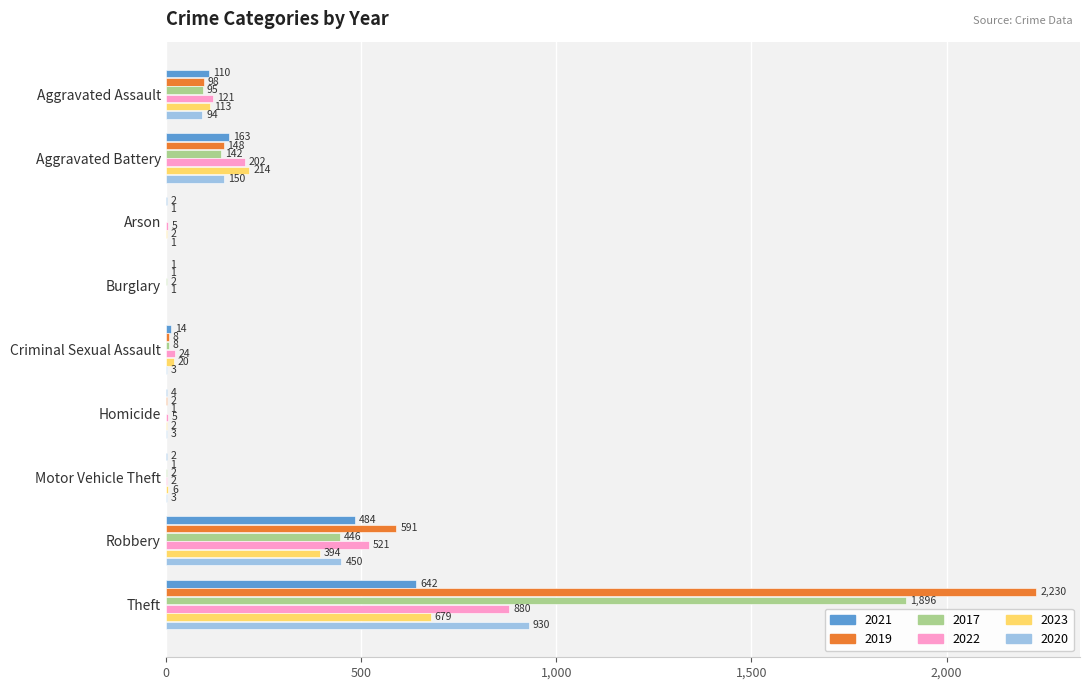

What is the sum of the 2023 values at Arson and Homicide?

4